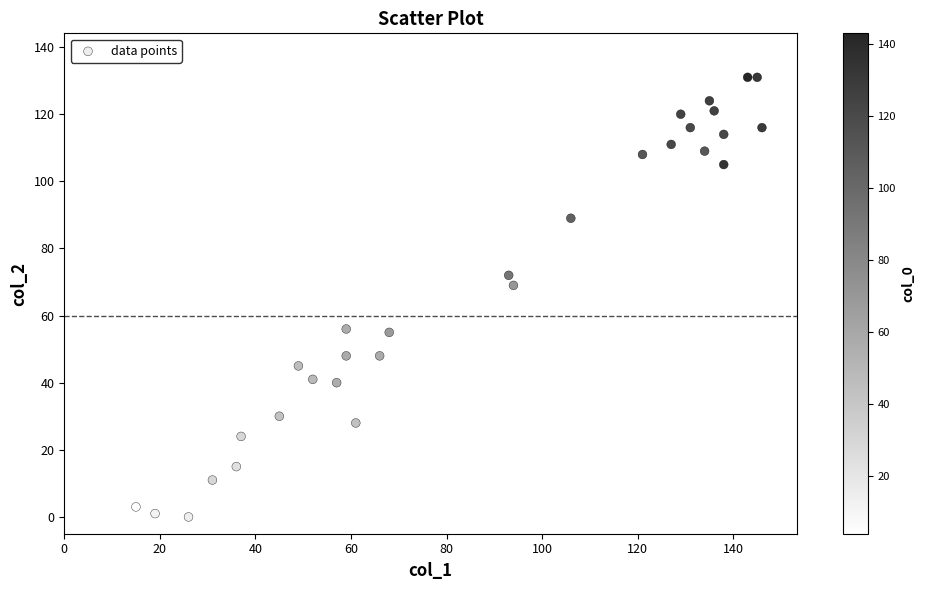

What is the range of X values (max minus min)?

131